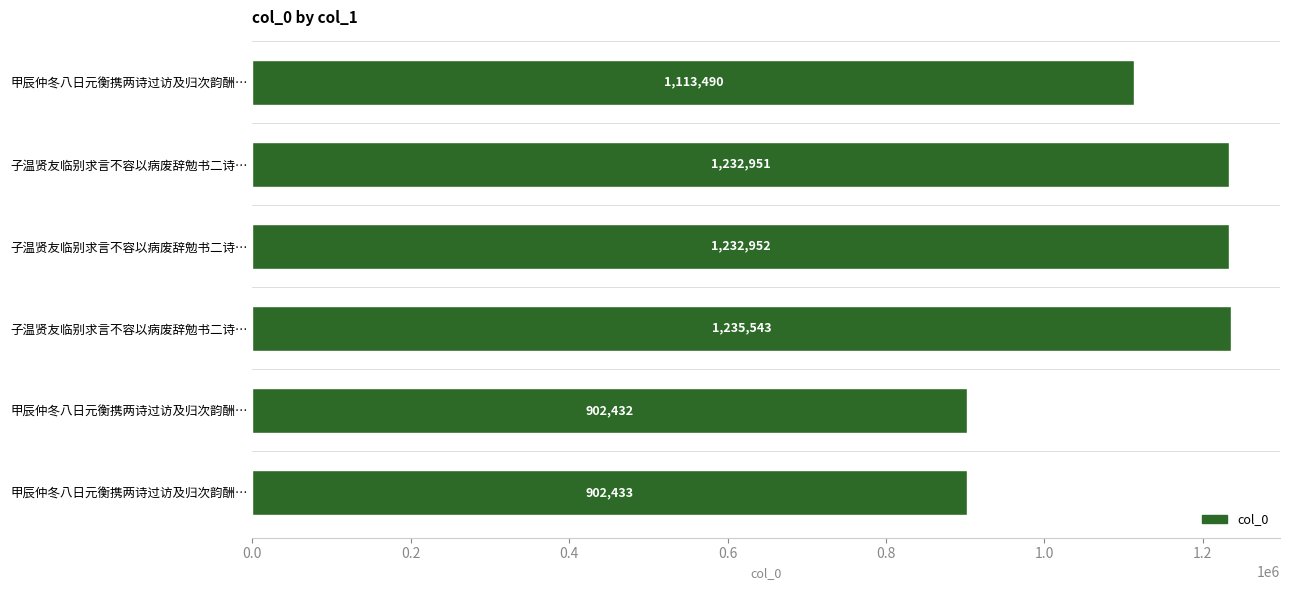

What is the minimum value shown in the chart?

902432